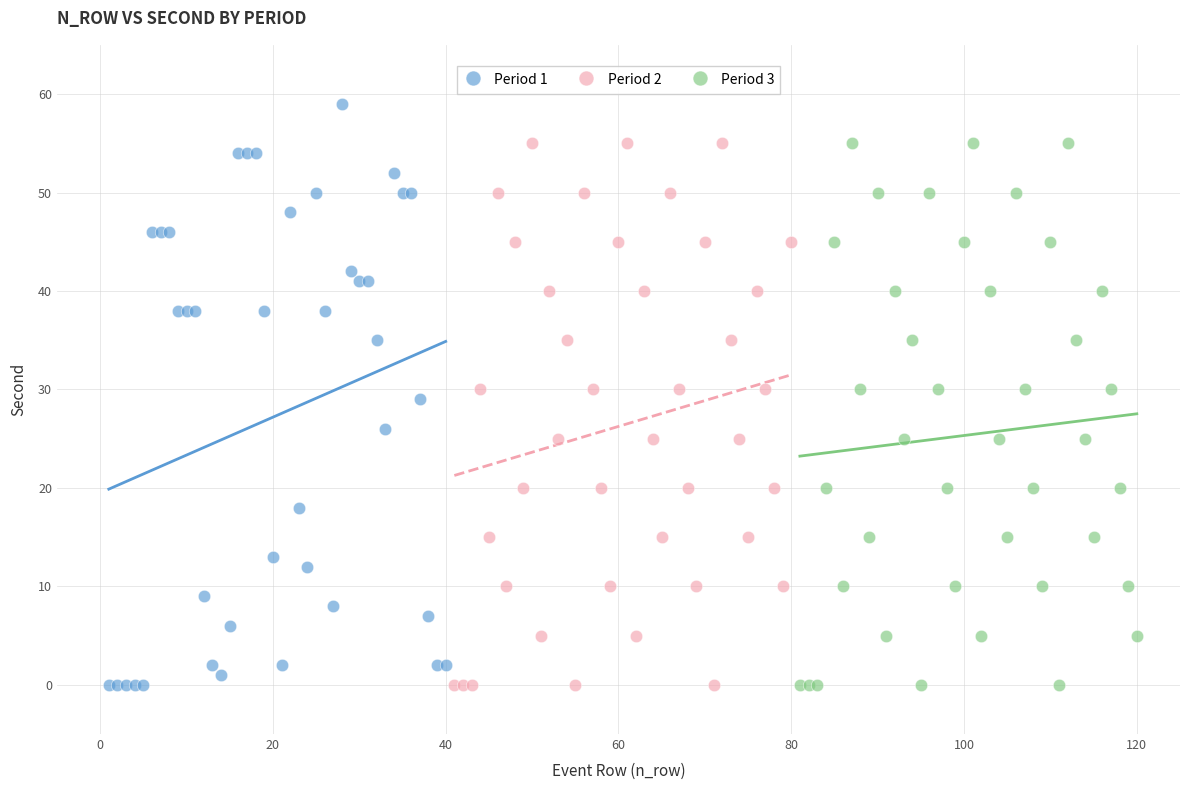

Which series contains the highest Y value?

Period 1